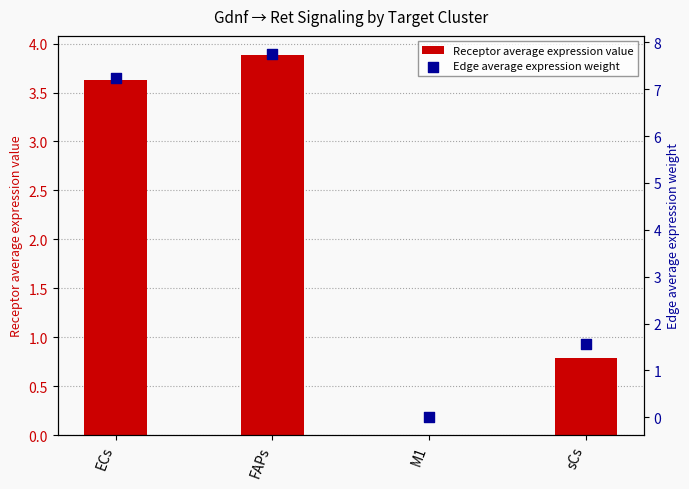

What is the total value across all series at FAPs?

11.6